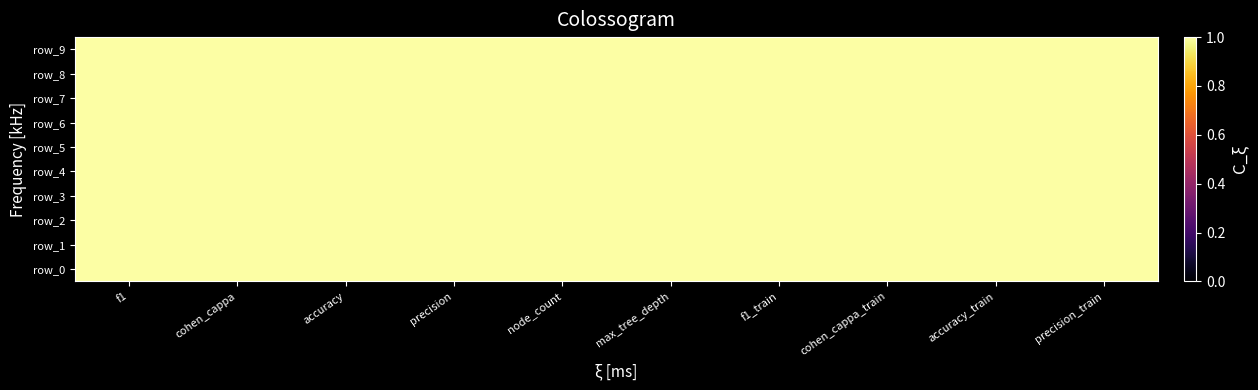

Count the number of data series in this chart.

10